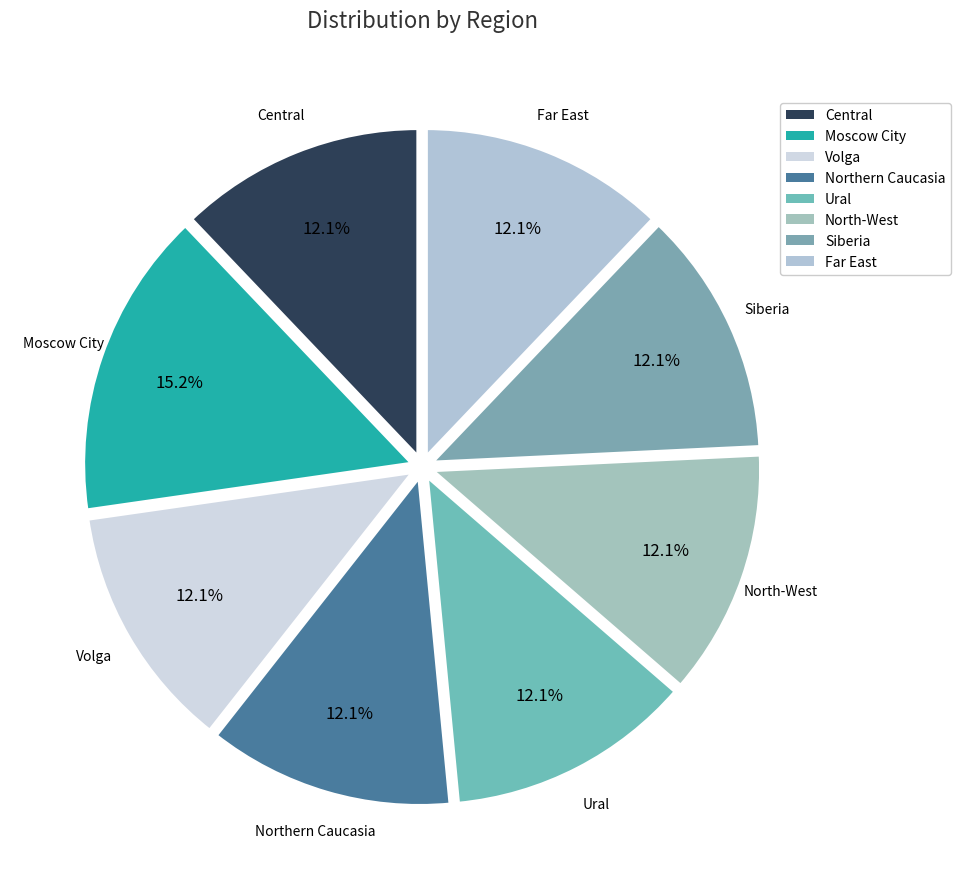

Do Far East and Volga together represent more than half of the pie?

No